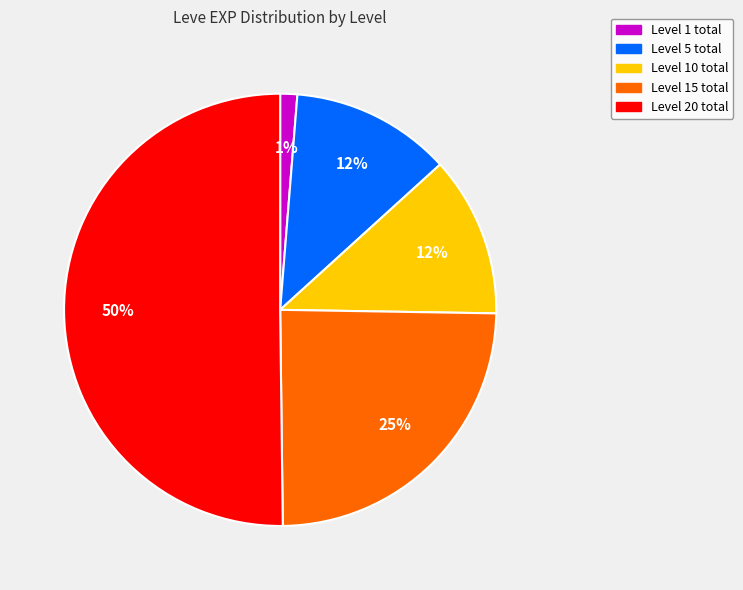

Count the number of slices in the pie.

5